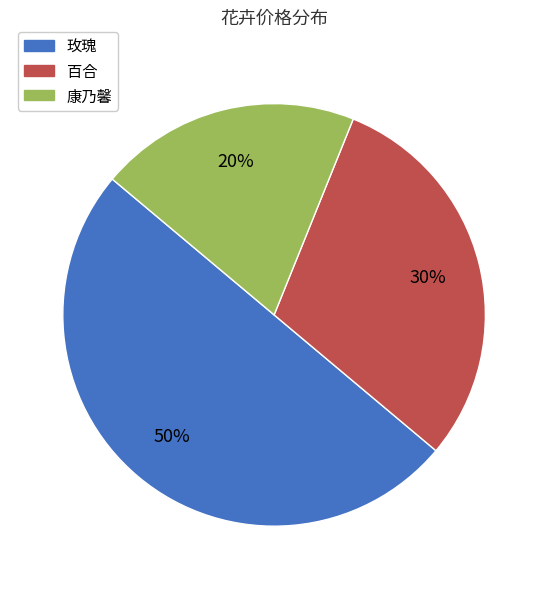

Combined, do 百合 and 玫瑰 account for over 50%?

Yes